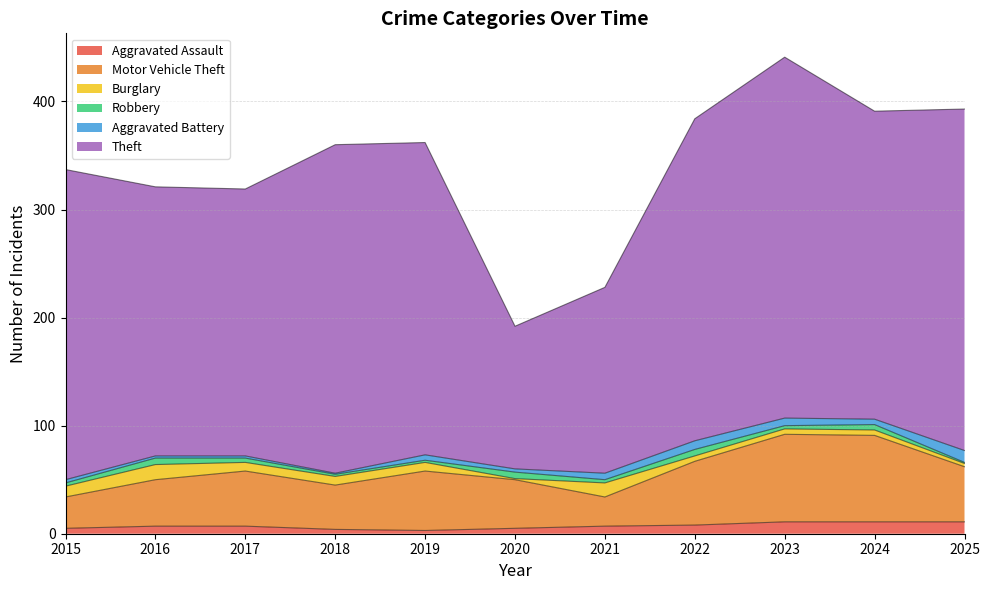

What is the smallest value displayed?

1